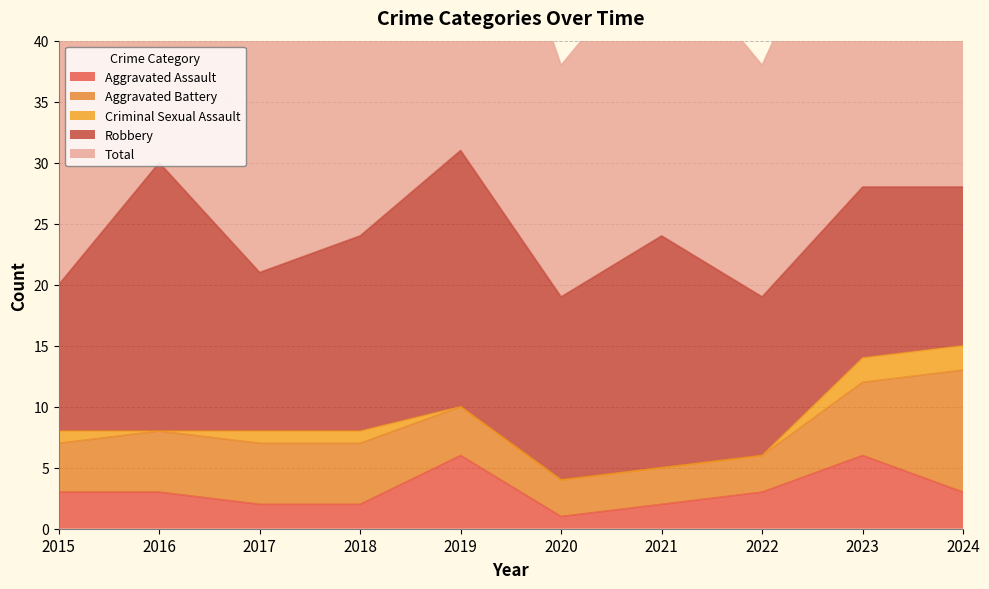

The value of Aggravated Assault at 2018 is 2. True or false?

True